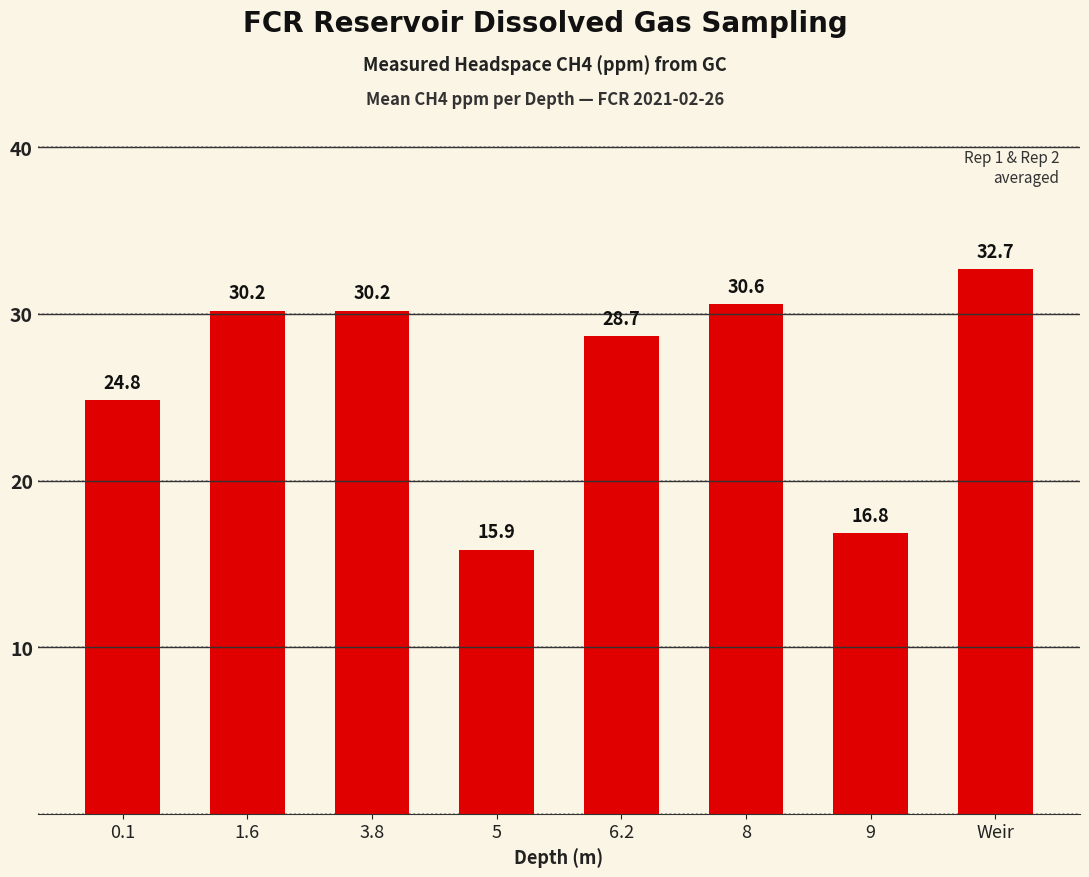

How many values are below 30?

4